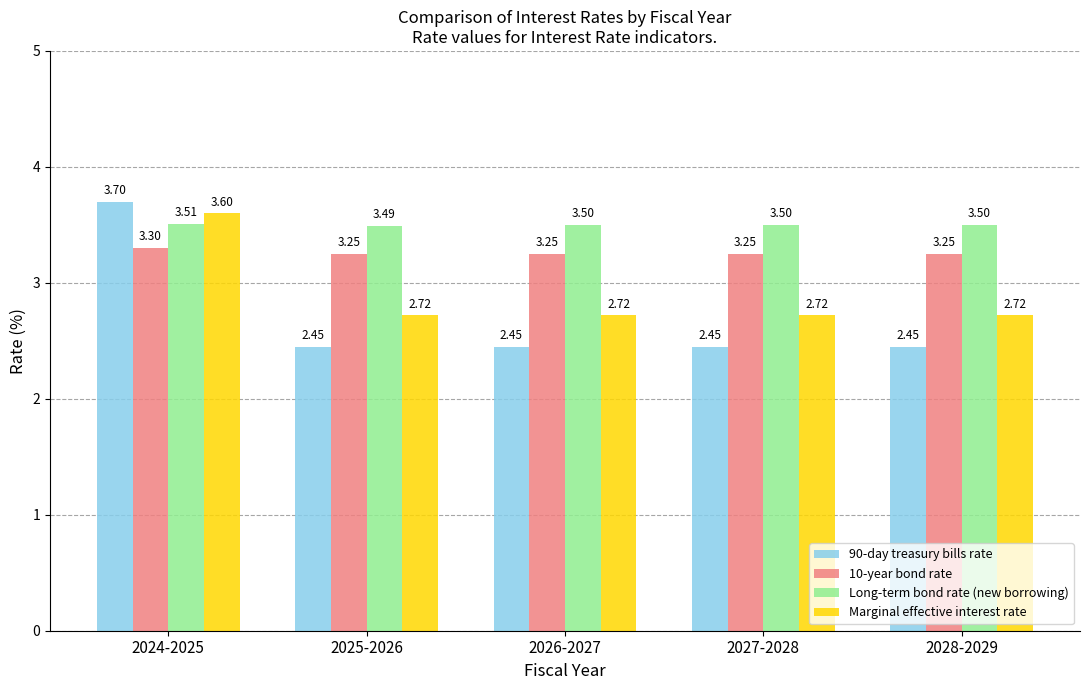

At how many categories does at least one series exceed 3?

5